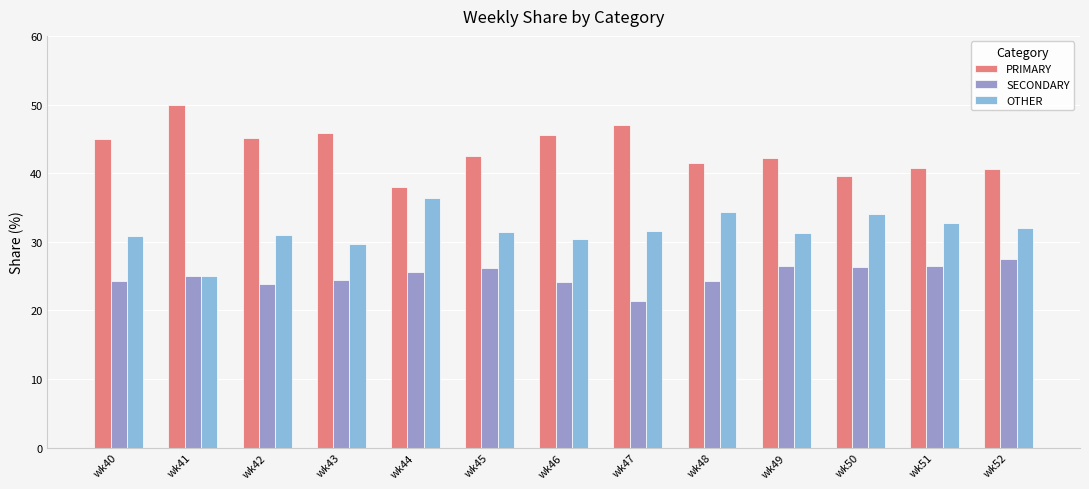

Rank the series by their maximum value, from highest to lowest.

PRIMARY, OTHER, SECONDARY